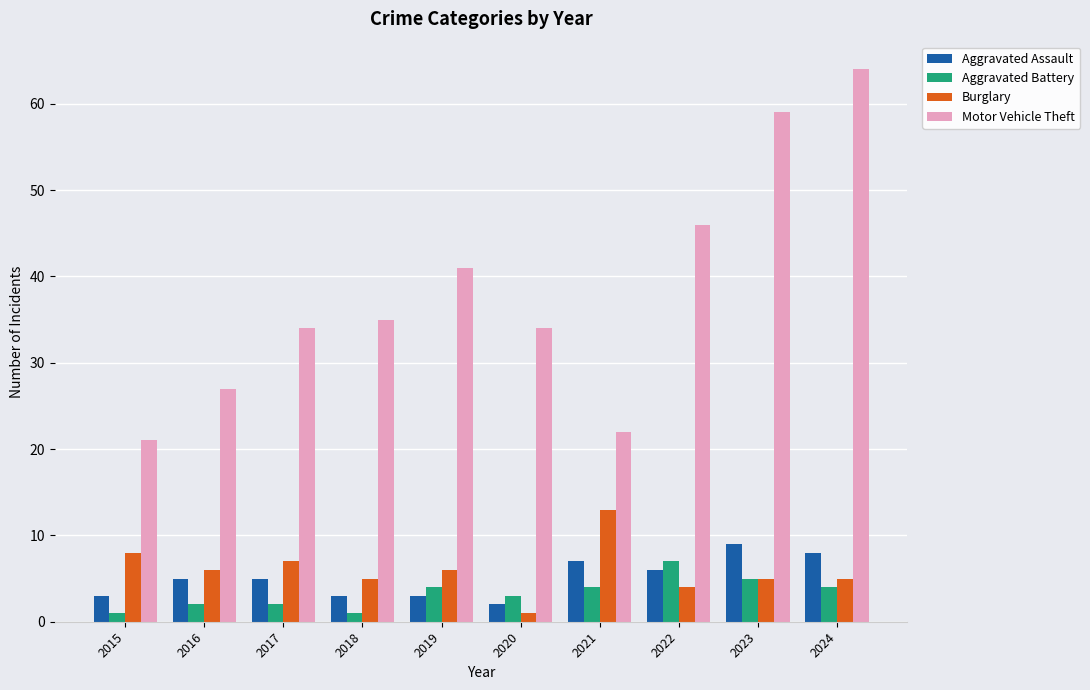

Reading right to left, list all the values displayed in this chart.

Aggravated Assault: 2024=8	2023=9	2022=6	2021=7	2020=2	2019=3	2018=3	2017=5	2016=5	2015=3
Aggravated Battery: 2024=4	2023=5	2022=7	2021=4	2020=3	2019=4	2018=1	2017=2	2016=2	2015=1
Burglary: 2024=5	2023=5	2022=4	2021=13	2020=1	2019=6	2018=5	2017=7	2016=6	2015=8
Motor Vehicle Theft: 2024=64	2023=59	2022=46	2021=22	2020=34	2019=41	2018=35	2017=34	2016=27	2015=21